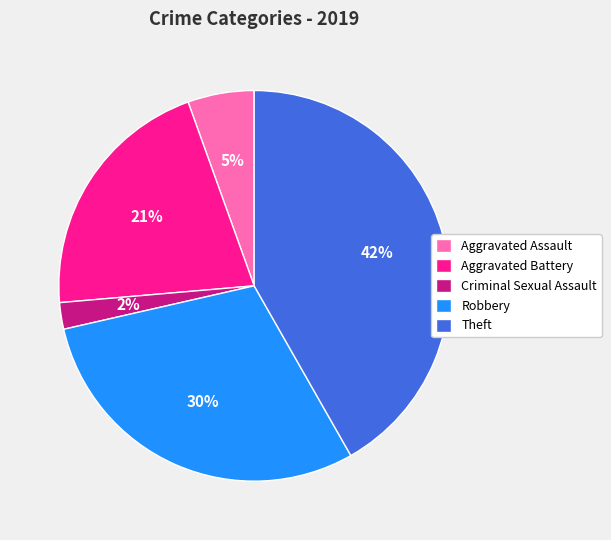

How many segments does this pie chart have?

5